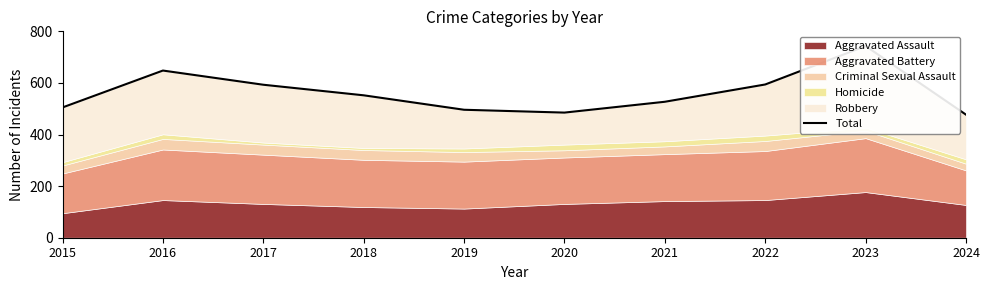

Reading left to right, extract all data points from this chart.

2015=505	2016=648	2017=593	2018=552	2019=496	2020=485	2021=527	2022=594	2023=743	2024=477